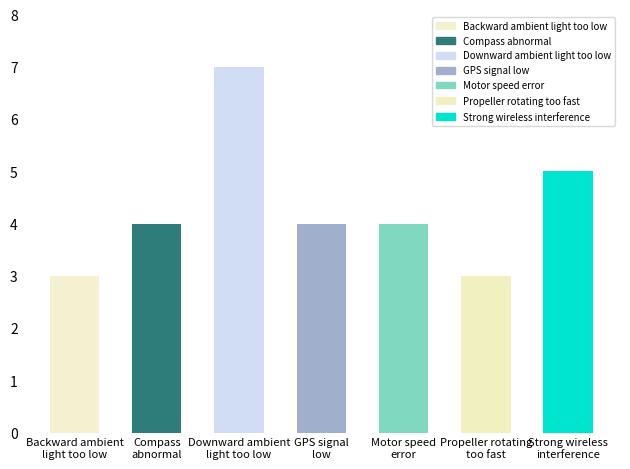

Rank the categories by value from lowest to highest.

Backward ambient light too low, Propeller rotating too fast, Compass abnormal, GPS signal low, Motor speed error, Strong wireless interference, Downward ambient light too low